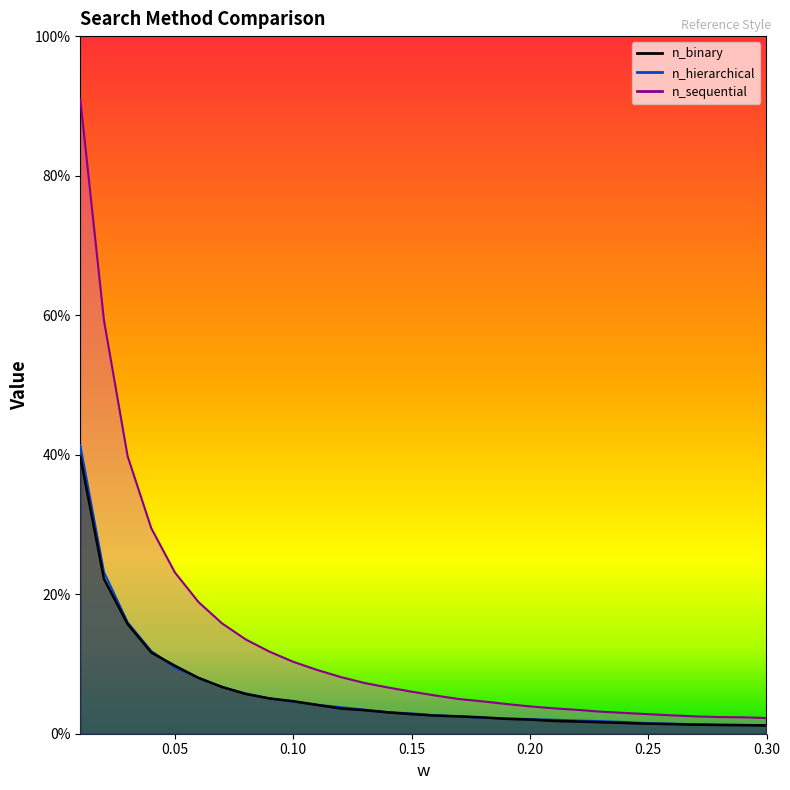

Is the value of n_sequential at 0.09 greater than the value of n_binary at 0.17?

Yes